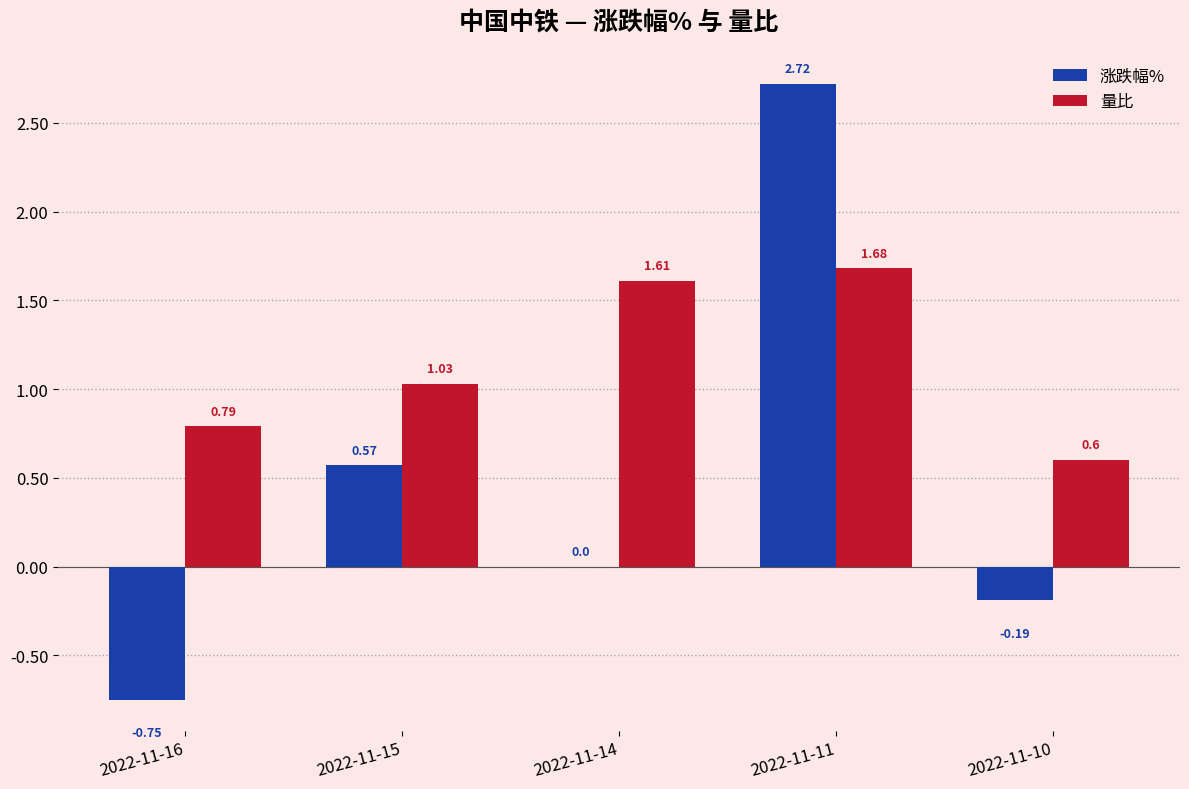

What is the sum of the 量比 values at 2022-11-11 and 2022-11-14?

3.3